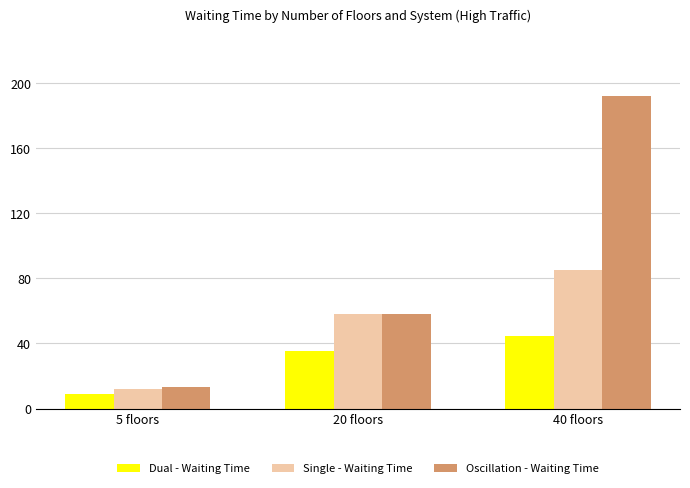

Between 20 floors and 40 floors, which series saw the biggest shift?

Oscillation - Waiting Time